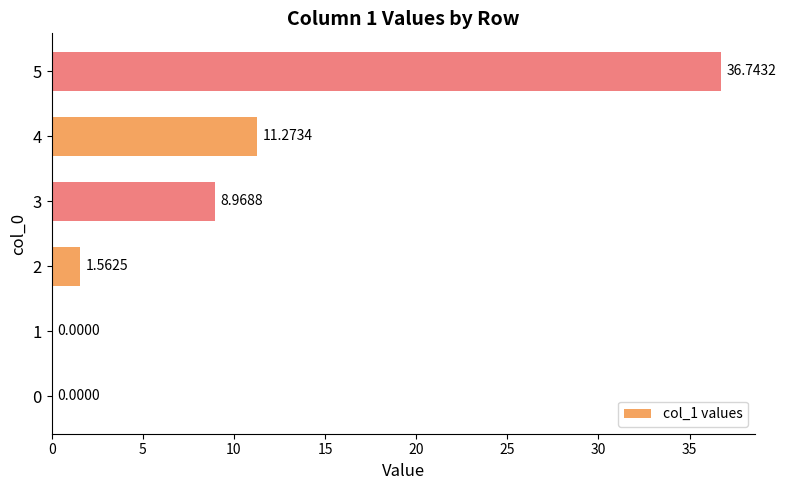

What is the change in value from 0 to 4?

+11.3